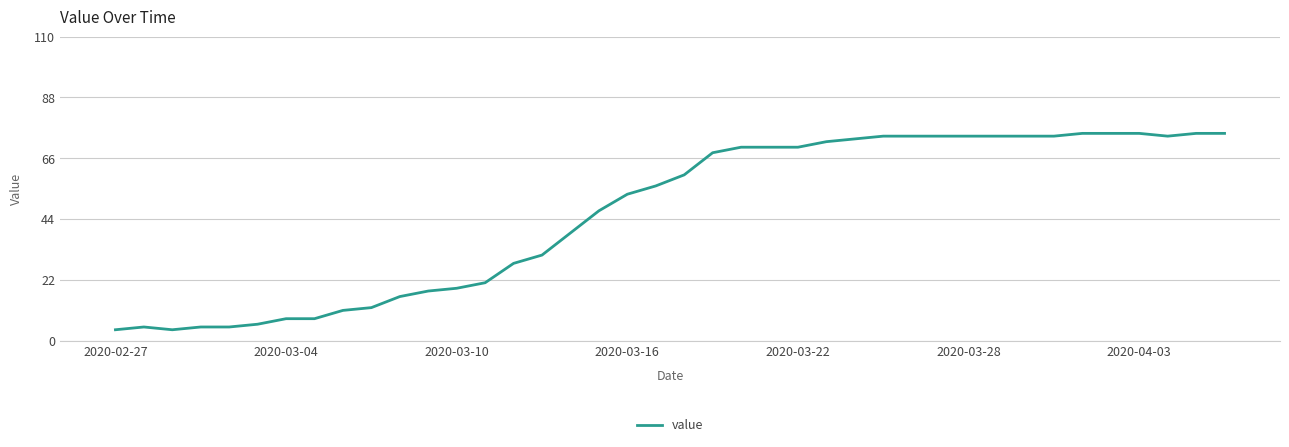

What is the maximum value shown in the chart?

75